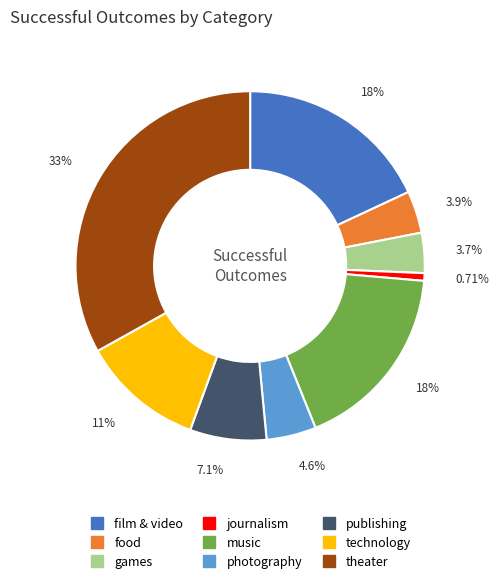

The technology slice represents 1% of the pie. True or false?

False